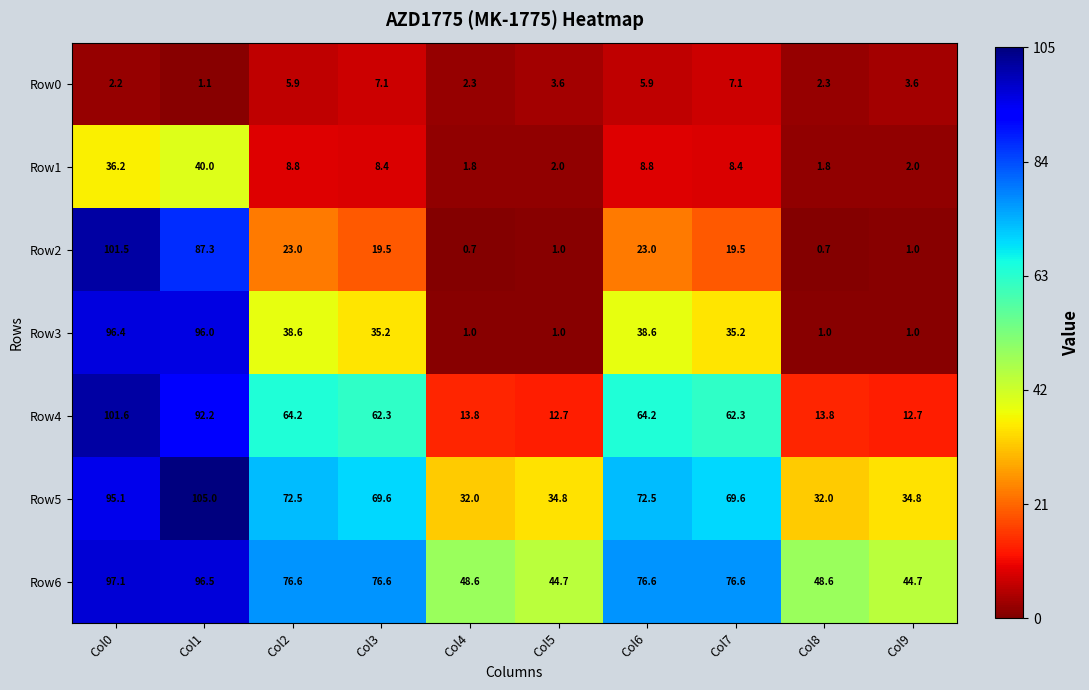

Read the Row5 value at Col6.

72.5